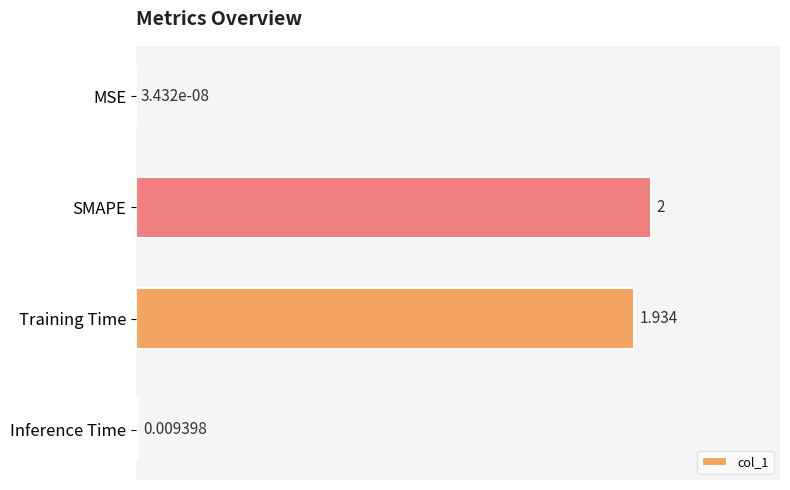

Which category has the highest value across all series?

SMAPE